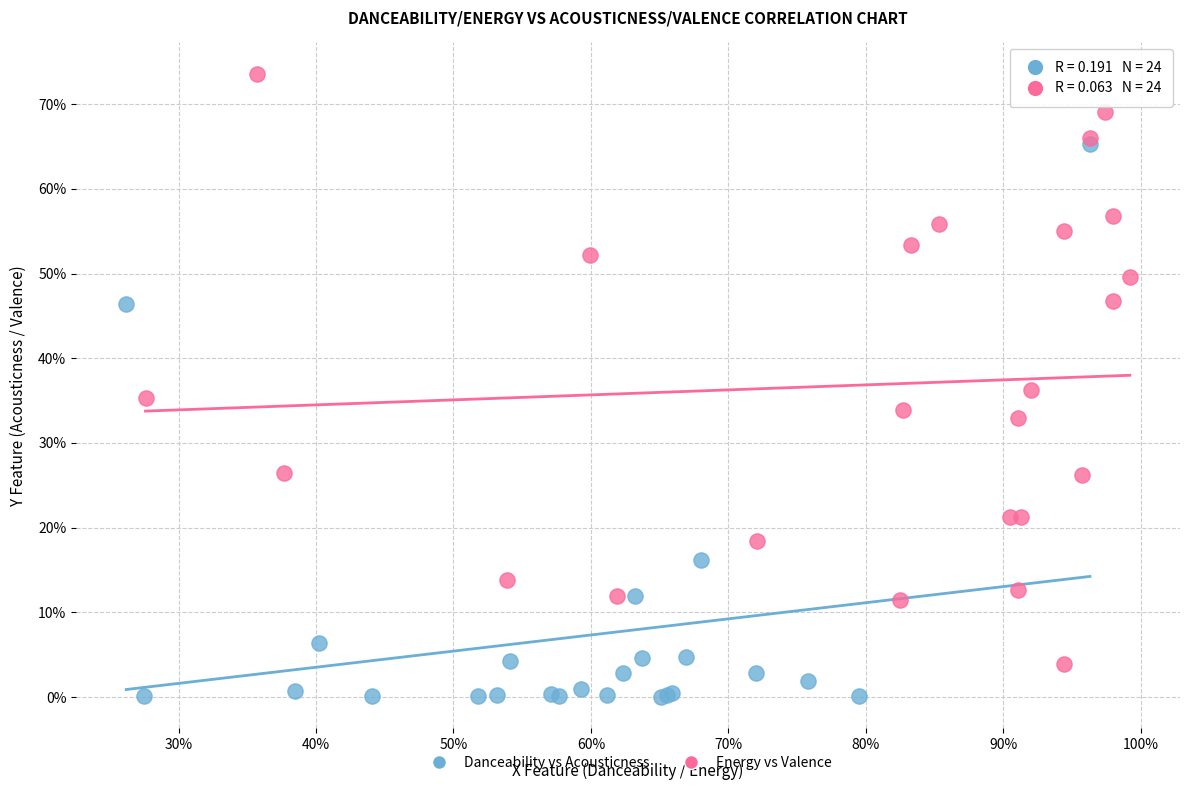

What are all the series names shown in the legend?

Danceability vs Acousticness, Energy vs Valence